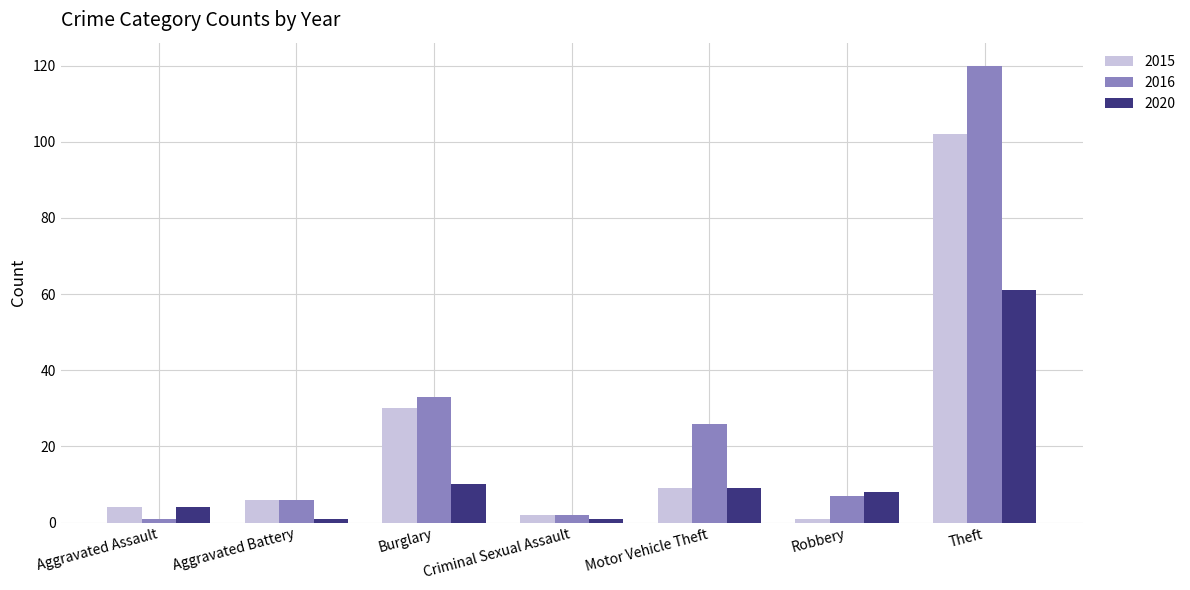

How many bars are there in total?

21